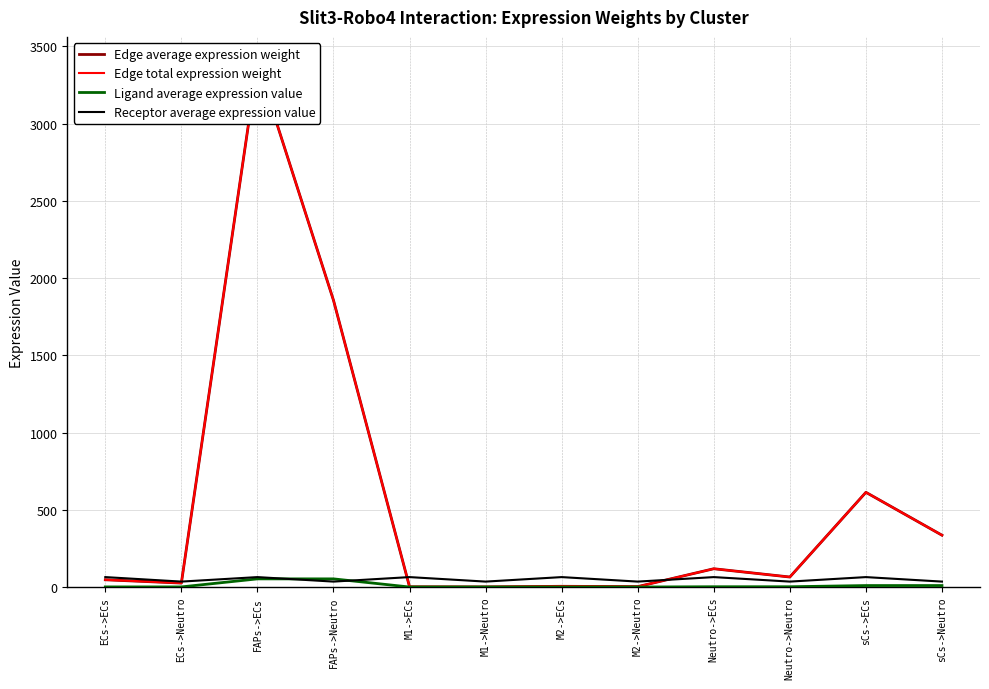

Which series has the largest total across all categories?

Edge average expression weight